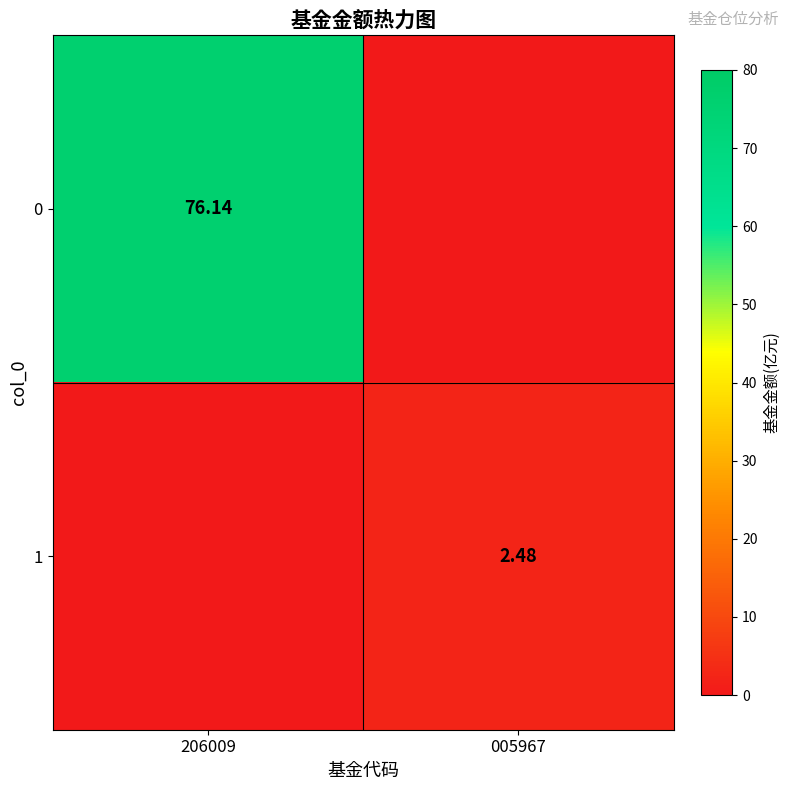

What is the sum of all 0 values?

76.1